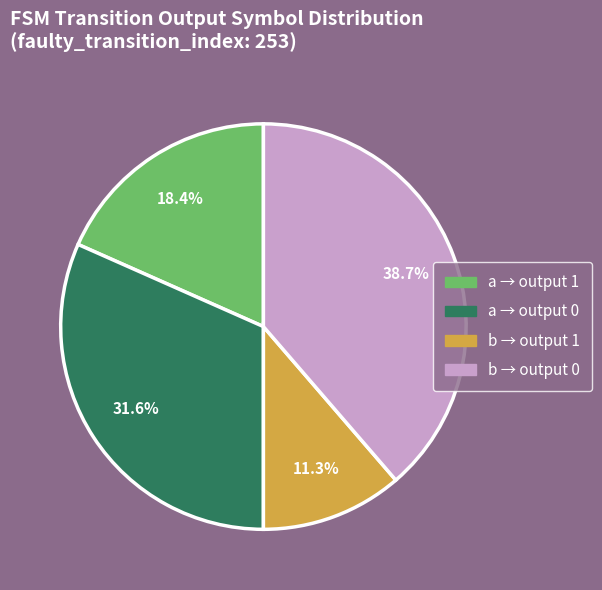

How many slices are in this pie chart?

4